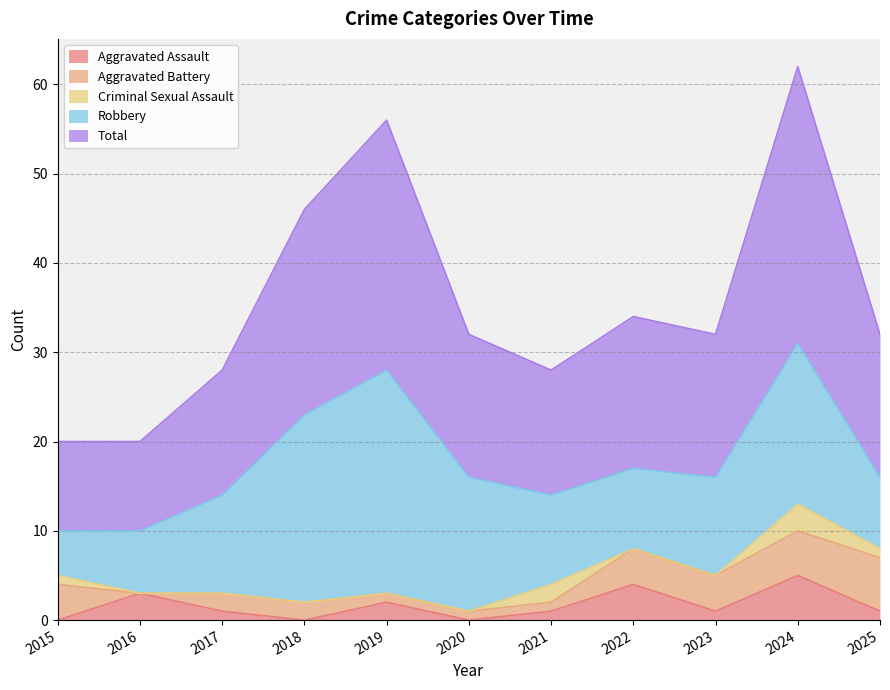

What are all the series names shown in the legend?

Aggravated Assault, Aggravated Battery, Criminal Sexual Assault, Robbery, Total